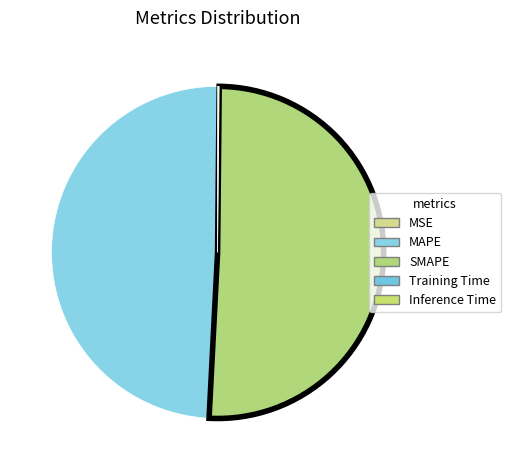

What is the largest slice in the pie chart?

SMAPE